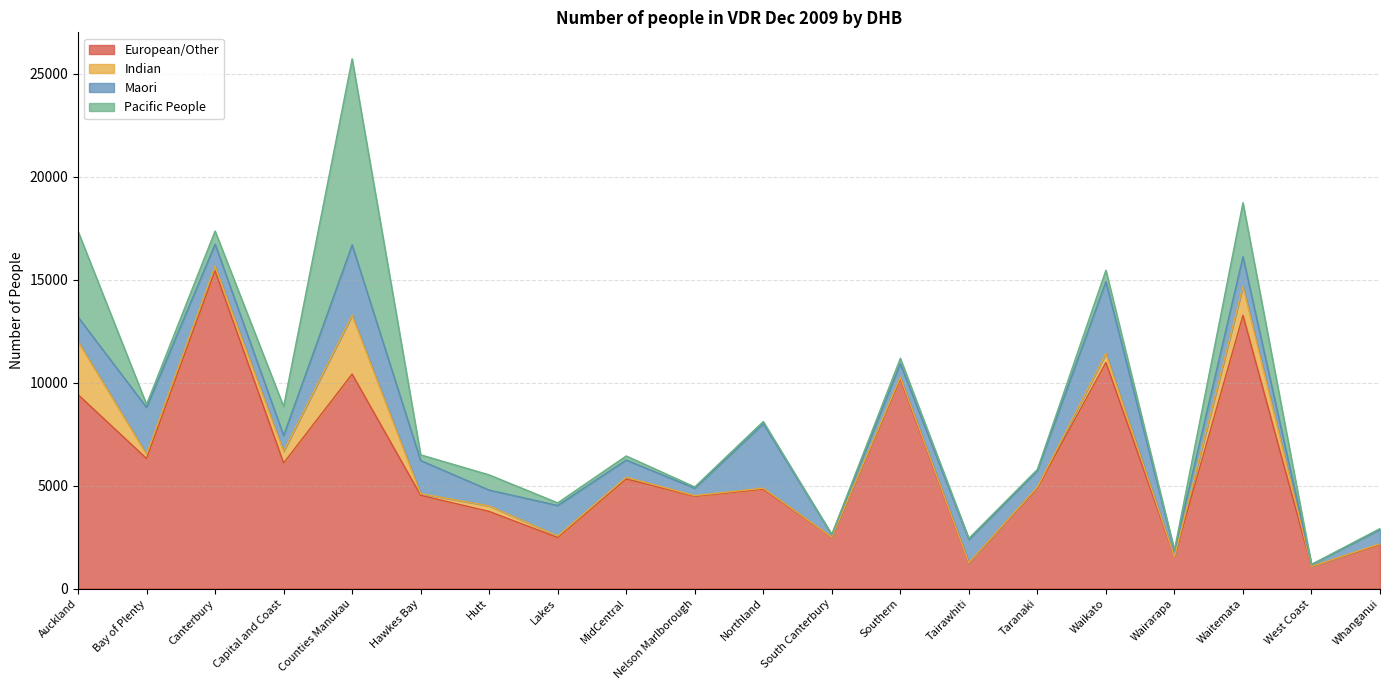

Reading right to left, transcribe all the data shown in this chart.

European/Other: Whanganui=2141	West Coast=1065	Waitemata=13274	Wairarapa=1532	Waikato=10978	Taranaki=4882	Tairawhiti=1239	Southern=10183	South Canterbury=2488	Northland=4830	Nelson Marlborough=4483	MidCentral=5323	Lakes=2479	Hutt=3745	Hawkes Bay=4528	Counties Manukau=10420	Capital and Coast=6097	Canterbury=15435	Bay of Plenty=6315	Auckland=9421
Indian: Whanganui=32	West Coast=5	Waitemata=1414	Wairarapa=10	Waikato=444	Taranaki=47	Tairawhiti=11	Southern=80	South Canterbury=10	Northland=45	Nelson Marlborough=33	MidCentral=84	Lakes=73	Hutt=269	Hawkes Bay=80	Counties Manukau=2851	Capital and Coast=571	Canterbury=235	Bay of Plenty=210	Auckland=2587
Maori: Whanganui=698	West Coast=93	Waitemata=1434	Wairarapa=283	Waikato=3488	Taranaki=803	Tairawhiti=1131	Southern=666	South Canterbury=116	Northland=3138	Nelson Marlborough=357	MidCentral=835	Lakes=1482	Hutt=768	Hawkes Bay=1610	Counties Manukau=3424	Capital and Coast=762	Canterbury=1063	Bay of Plenty=2271	Auckland=1183
Pacific People: Whanganui=42	West Coast=6	Waitemata=2621	Wairarapa=44	Waikato=556	Taranaki=52	Tairawhiti=56	Southern=255	South Canterbury=13	Northland=102	Nelson Marlborough=63	MidCentral=199	Lakes=128	Hutt=739	Hawkes Bay=278	Counties Manukau=9041	Capital and Coast=1414	Canterbury=636	Bay of Plenty=150	Auckland=4165